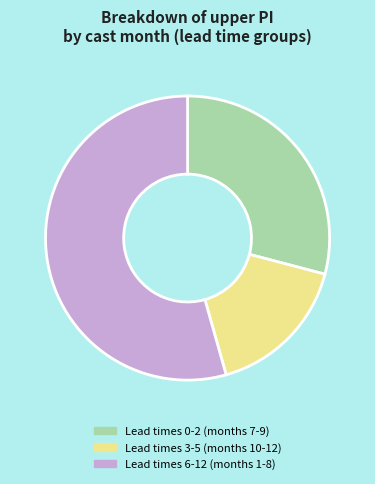

How many slices are in this pie chart?

3